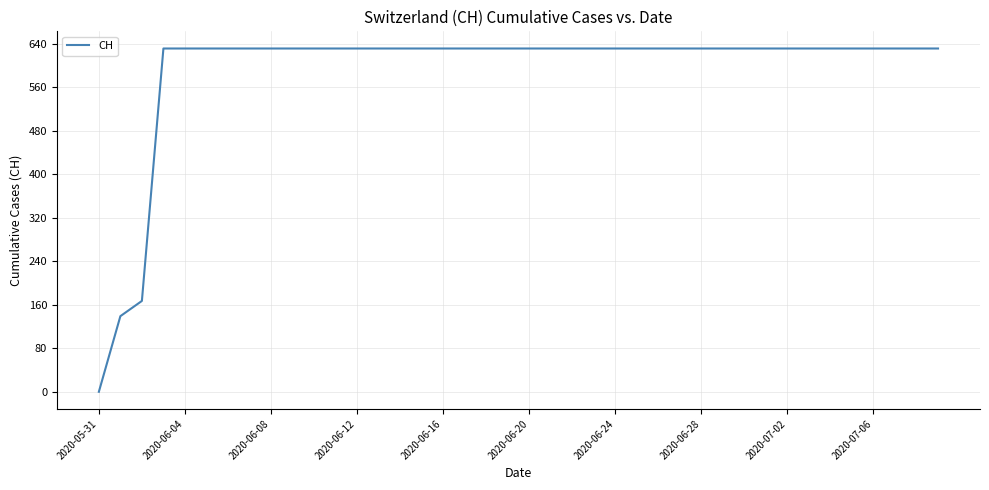

What is the maximum value shown in the chart?

631